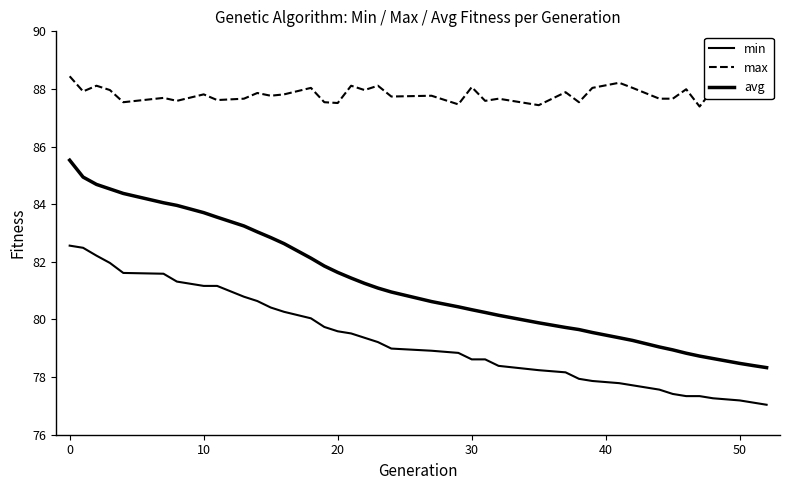

Reading right to left, list all the values displayed in this chart.

min: 77.0	77.1	77.2	77.3	77.3	77.3	77.4	77.6	77.7	77.8	77.9	77.9	78.2	78.2	78.4	78.6	78.6	78.8	78.9	79.0	79.2	79.4	79.5	79.6	79.7	80.0	80.3	80.4	80.6	80.8	81.2	81.2	81.3	81.6	81.6	82.0	82.2	82.5	82.6
max: 87.7	88.0	87.9	88.0	87.4	88.0	87.7	87.7	88.0	88.2	88.0	87.5	87.9	87.4	87.7	87.6	88.1	87.5	87.8	87.7	88.1	88.0	88.1	87.5	87.5	88.0	87.8	87.8	87.9	87.7	87.6	87.8	87.6	87.7	87.5	88.0	88.1	87.9	88.4
avg: 78.3	78.4	78.5	78.6	78.7	78.8	78.9	79.0	79.3	79.4	79.5	79.7	79.7	79.9	80.1	80.2	80.3	80.4	80.6	81.0	81.1	81.3	81.4	81.6	81.9	82.1	82.6	82.8	83.0	83.2	83.5	83.7	84.0	84.1	84.4	84.5	84.7	84.9	85.5